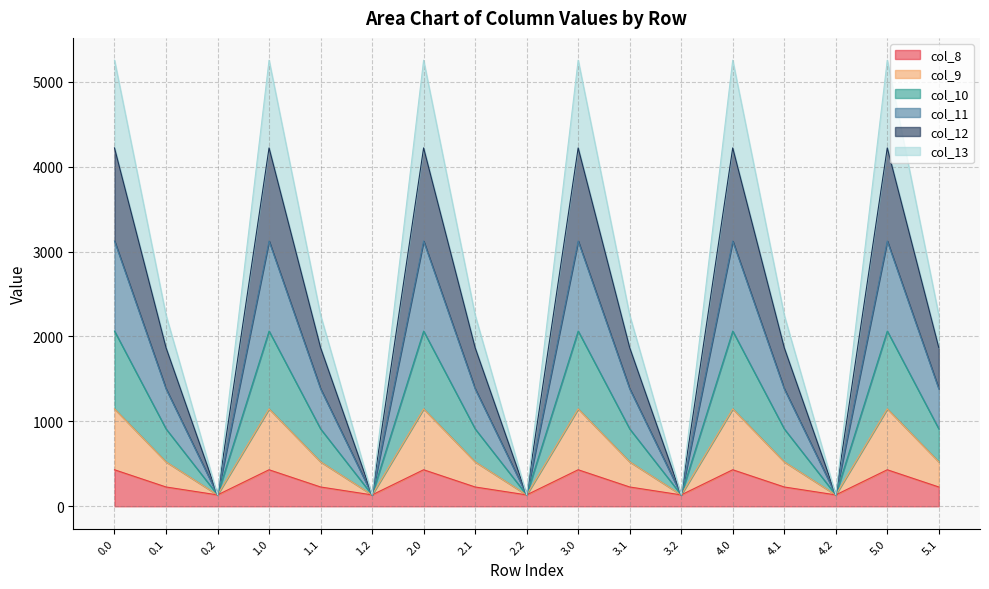

In col_9, how many points are lower than both neighbors (excluding endpoints)?

5